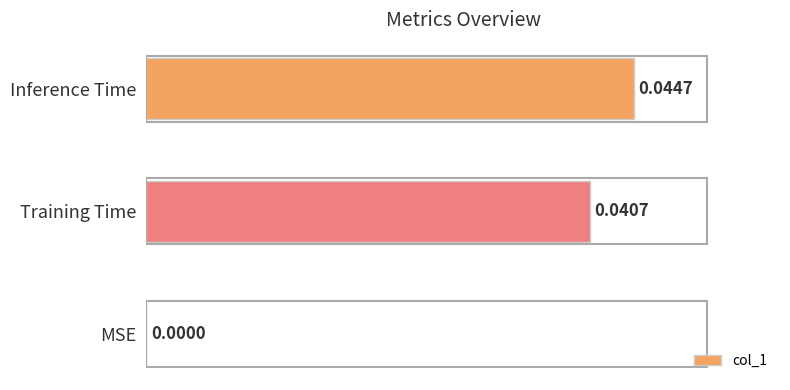

Between Training Time and MSE, which is larger?

Training Time